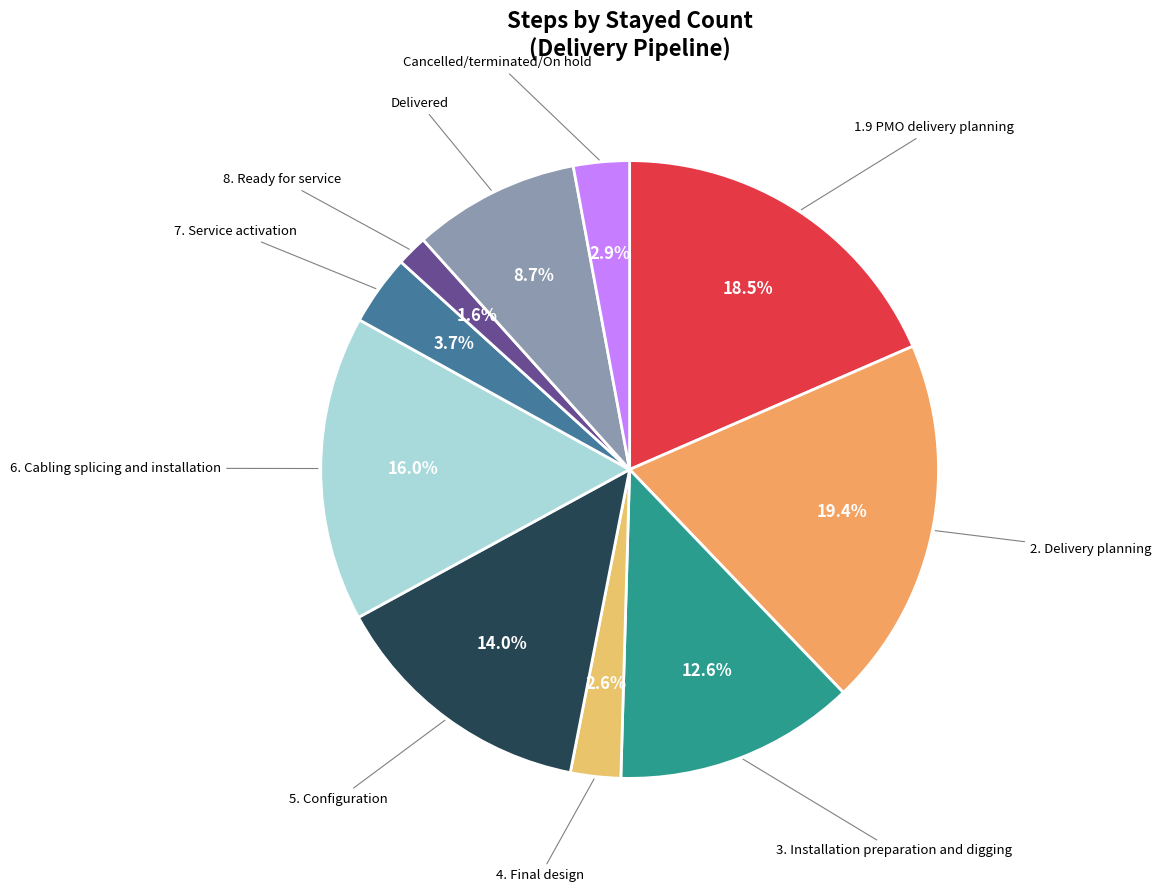

To the nearest percent, what is the average slice percentage?

10%